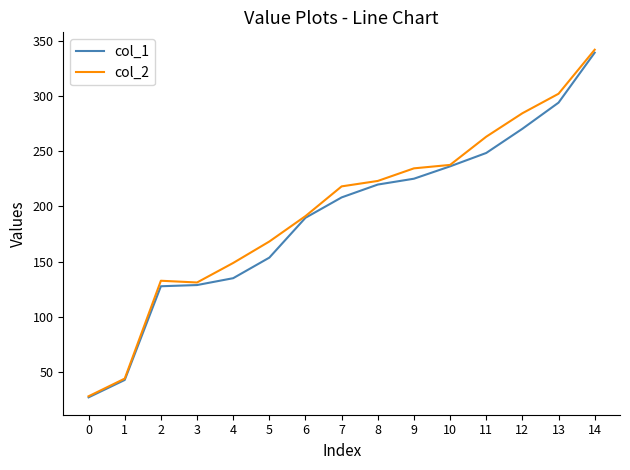

At which category is the sum across all series the highest?

14